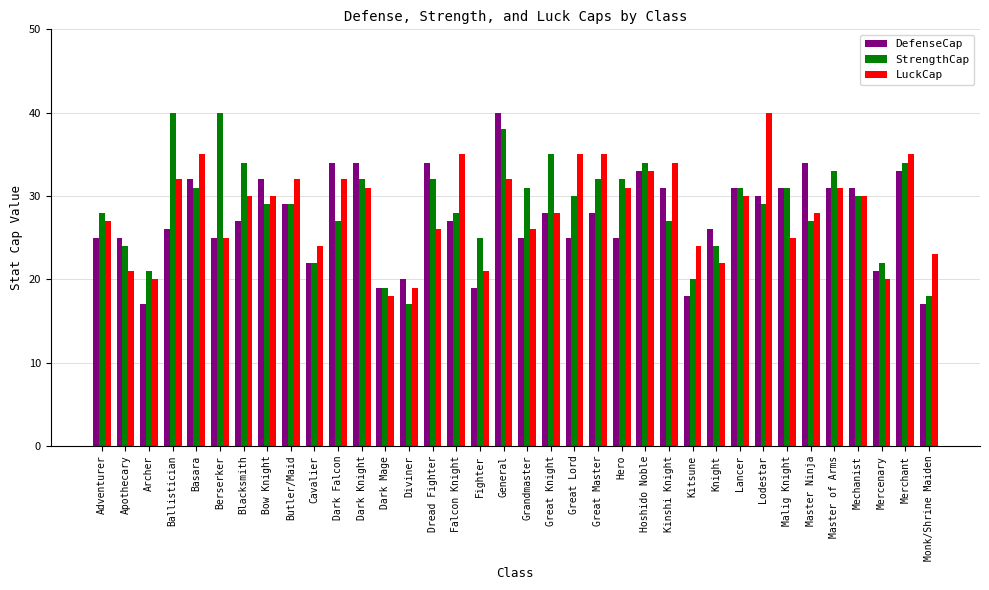

List the series in order of their overall mean, lowest first.

DefenseCap, LuckCap, StrengthCap